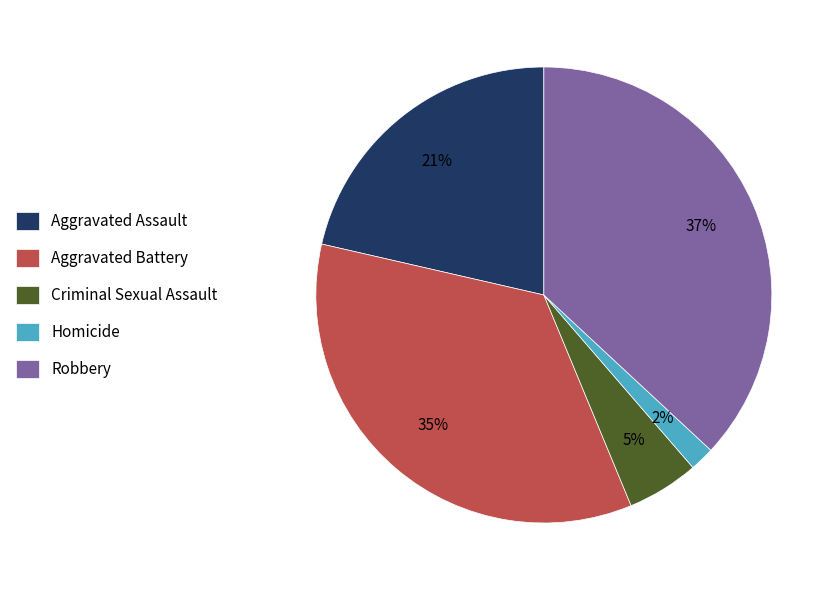

Does Homicide account for over 50% of the chart?

No